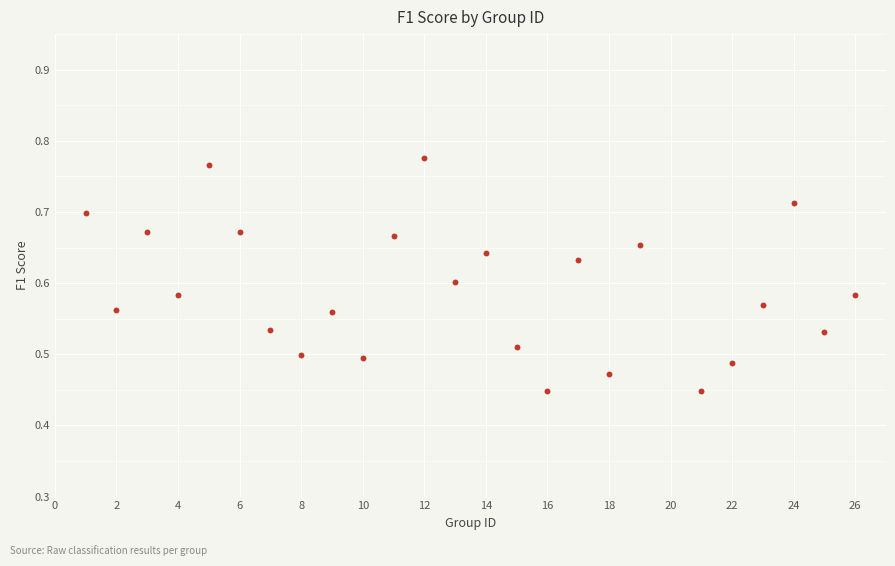

What is the range of X values (max minus min)?

25.0